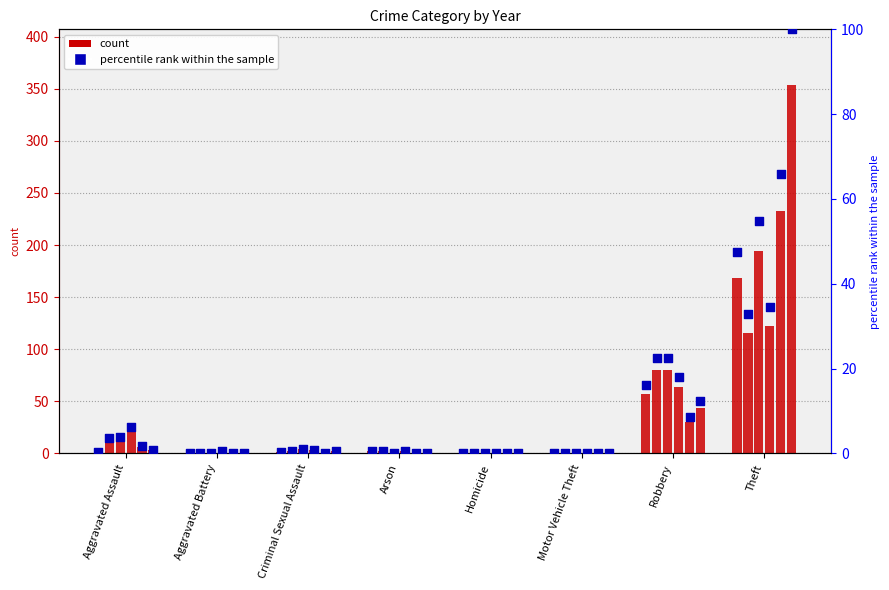

Which series has the largest total across all categories?

count (2020)